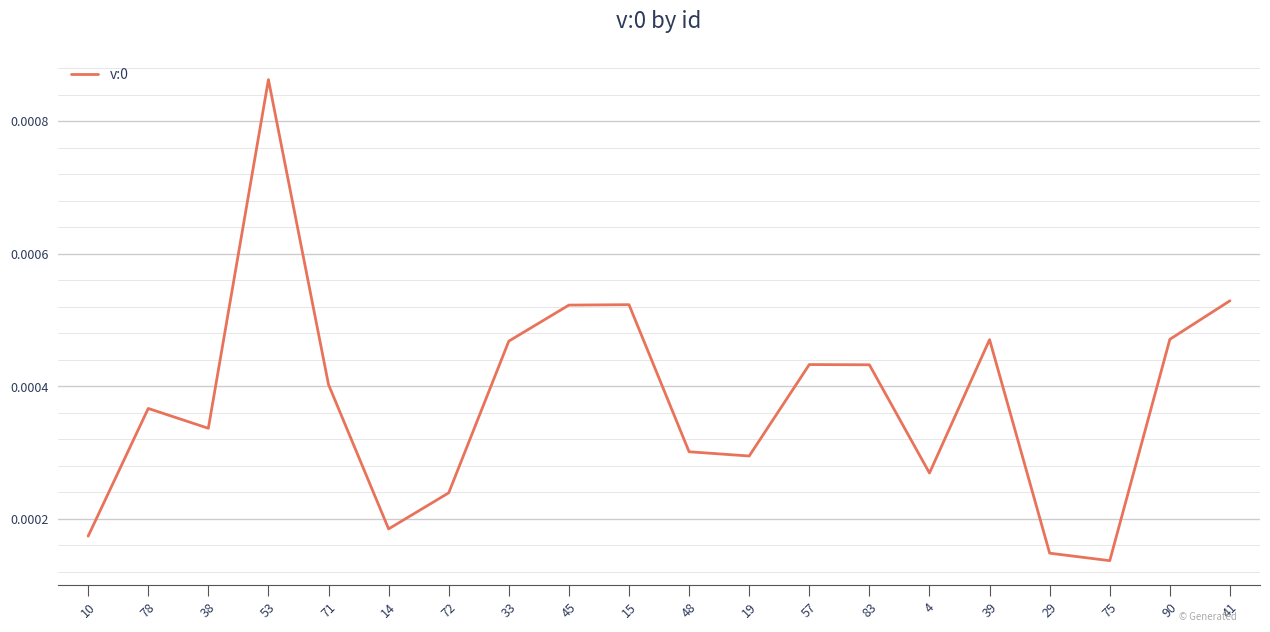

Which has a higher value, 90 or 4?

90